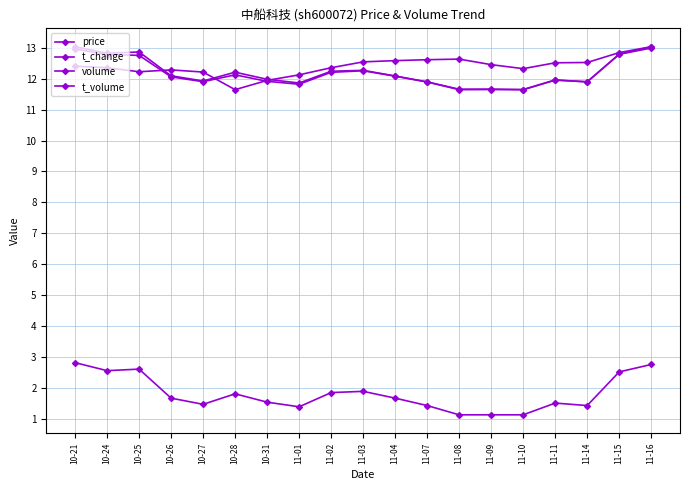

How many distinct data groups are displayed?

4